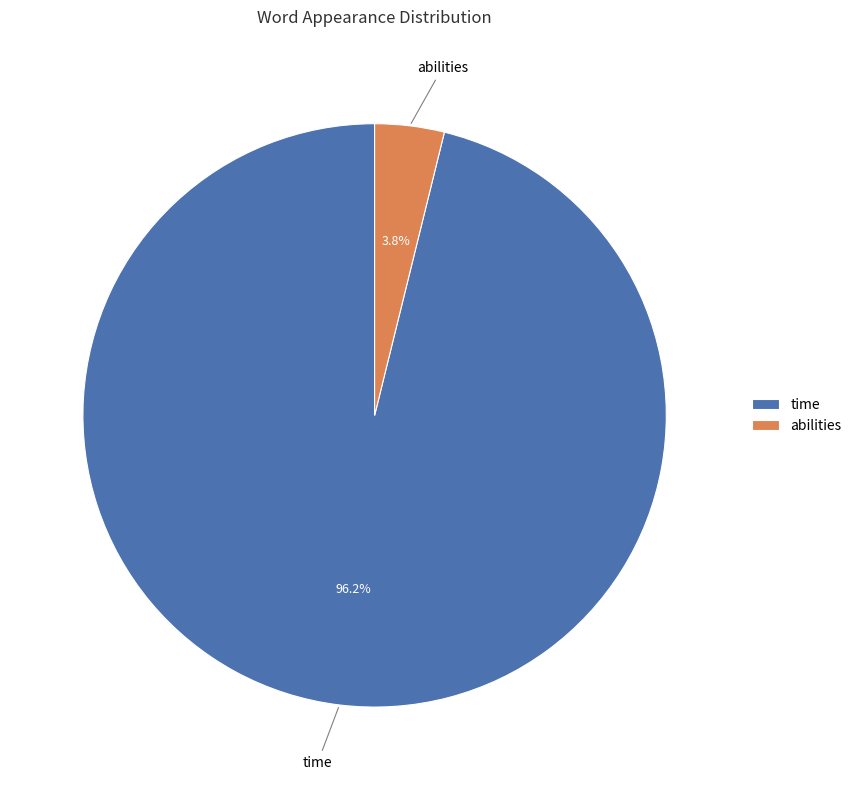

What is the largest slice in the pie chart?

time